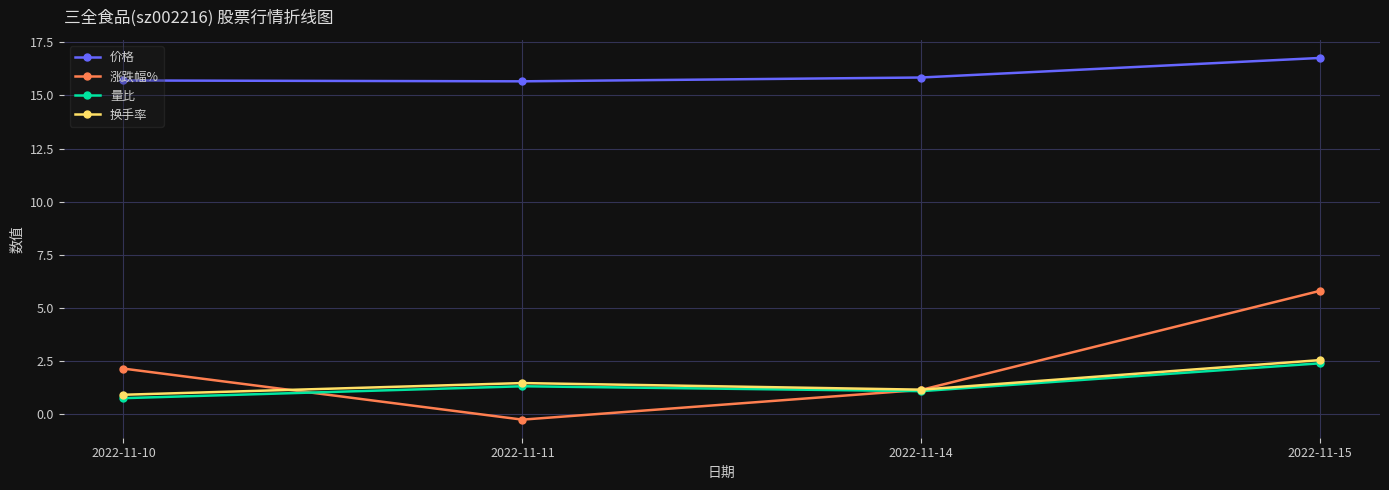

Where is the first local maximum for 换手率?

2022-11-11